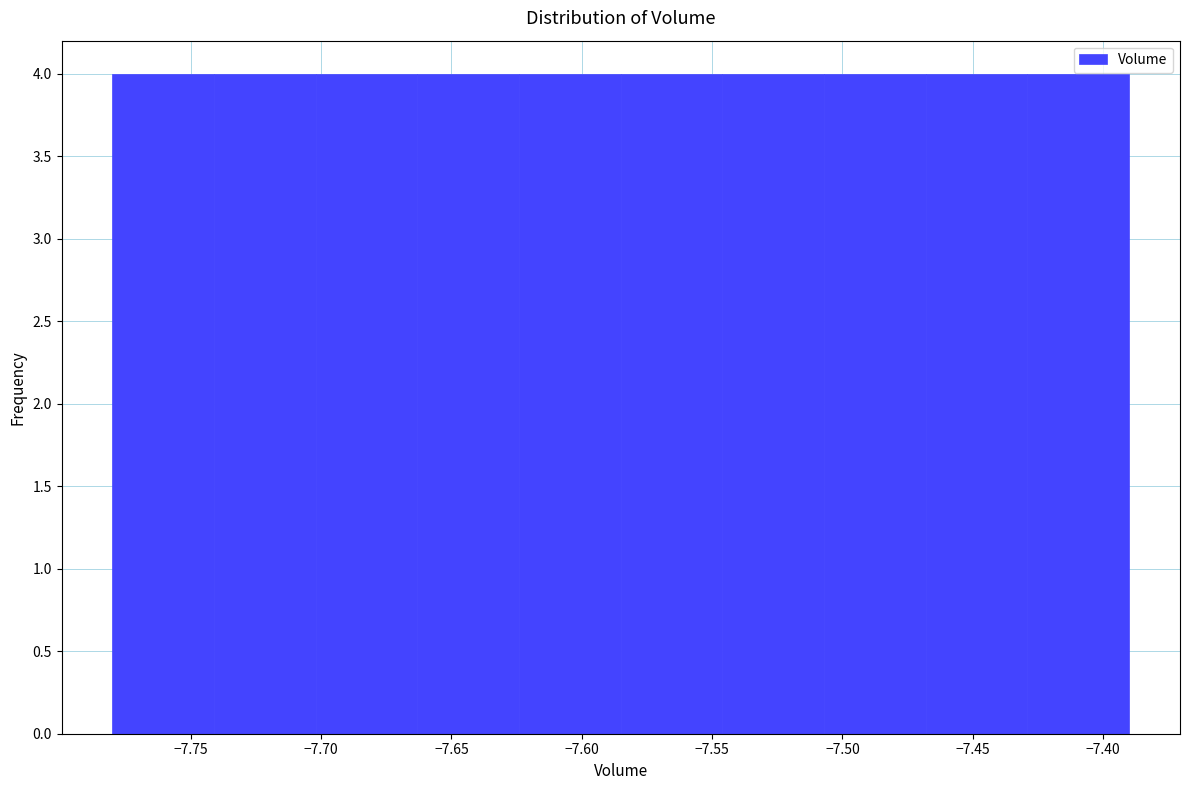

How tall is the bar that spans -7.741 to -7.702 on the x-axis? Neither the bar edges nor the heights are printed on the chart, so give them approximately, as read against the axes.

4